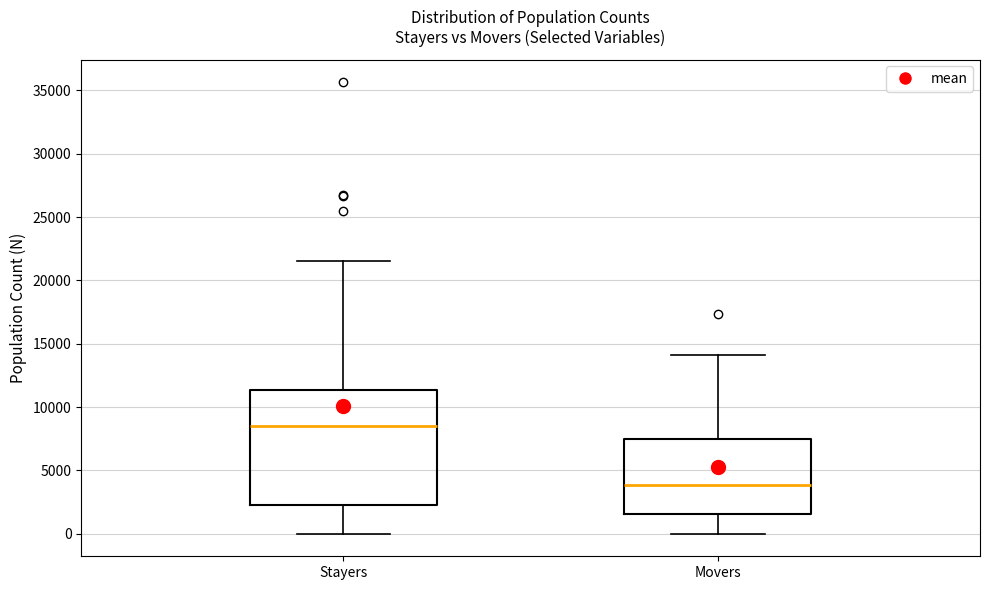

Reading left to right, transcribe this box plot: for each box, give where its median line is, the range the box spans, and where its two whiskers end, as read against the y-axis. The values are not printed on the chart, so give them approximately, as read against the axis.

Stayers: median 8500, box 2500 to 11500, whiskers 0 to 21500
Movers: median 4000, box 1500 to 7500, whiskers 0 to 14000